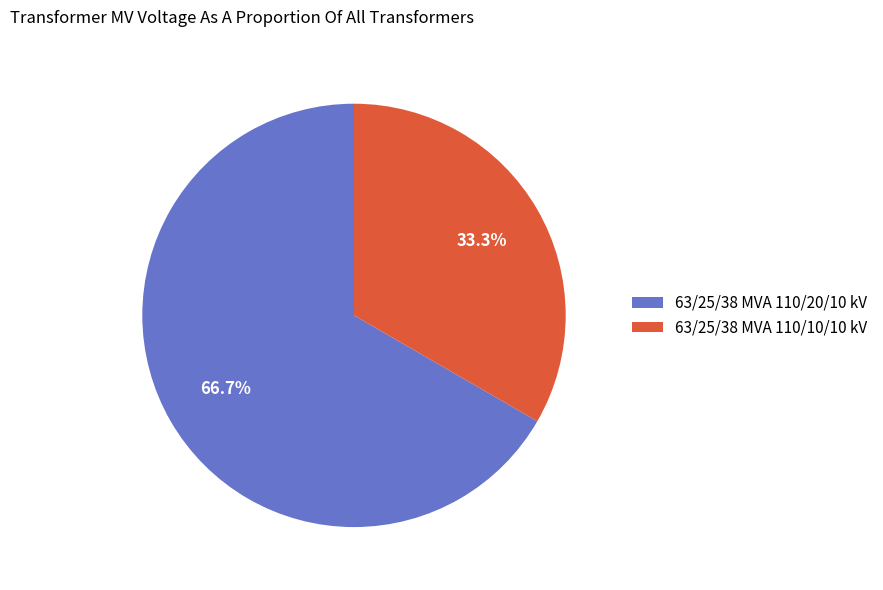

Rank the categories by value from highest to lowest.

63/25/38 MVA 110/20/10 kV, 63/25/38 MVA 110/10/10 kV